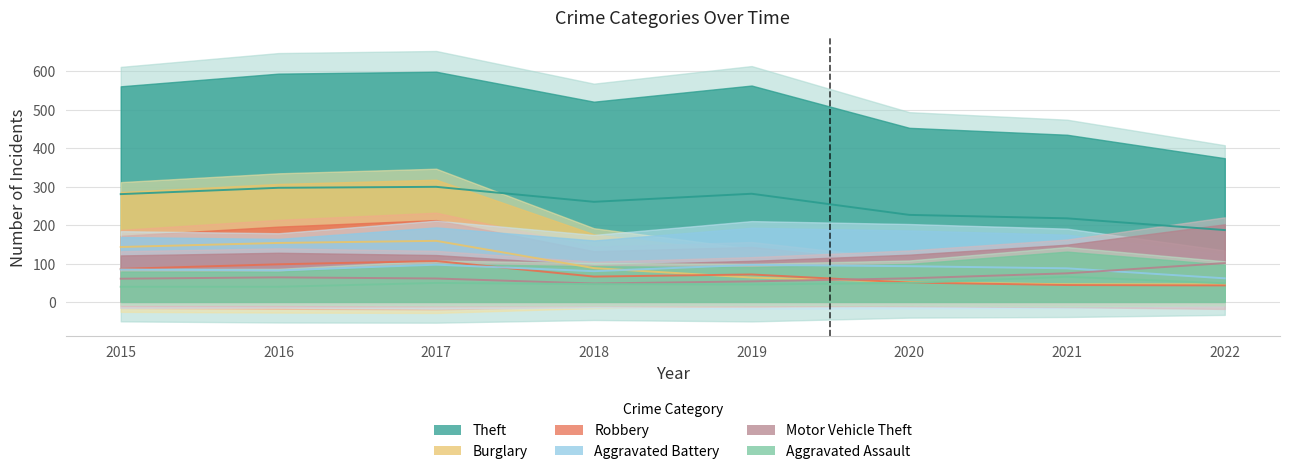

What is the maximum value shown in the chart?

299.5